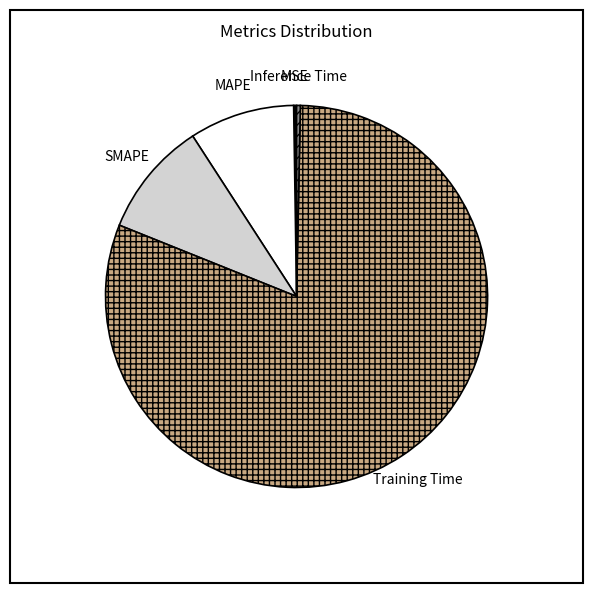

What is the largest slice in the pie chart?

Training Time